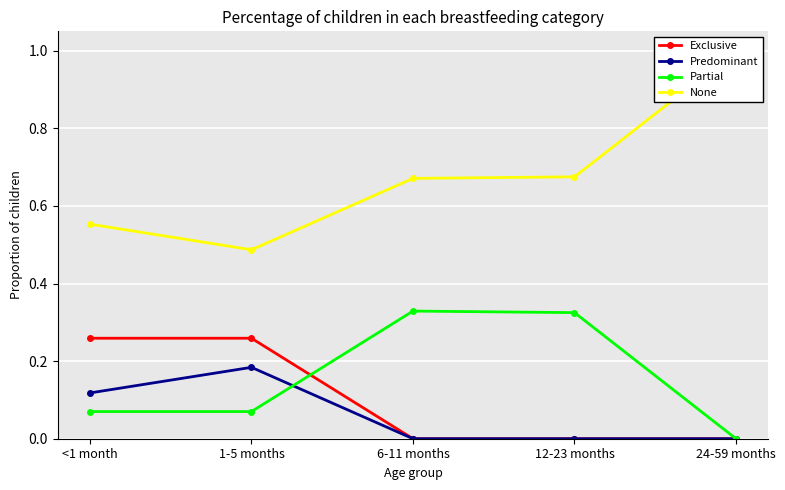

What position from the right is 6-11 months?

3